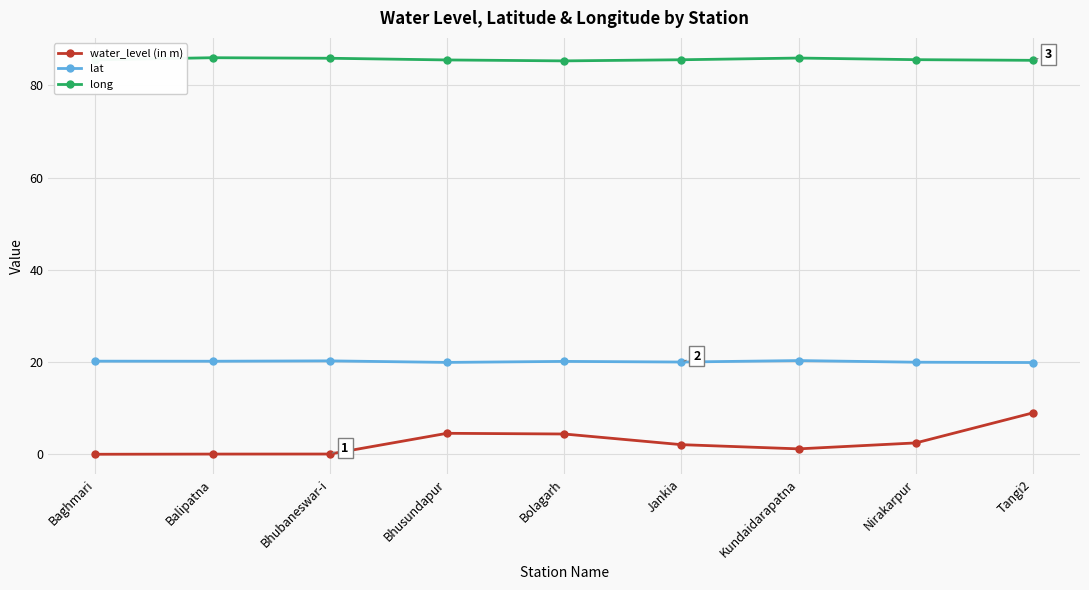

At how many categories does at least one series exceed 27?

9